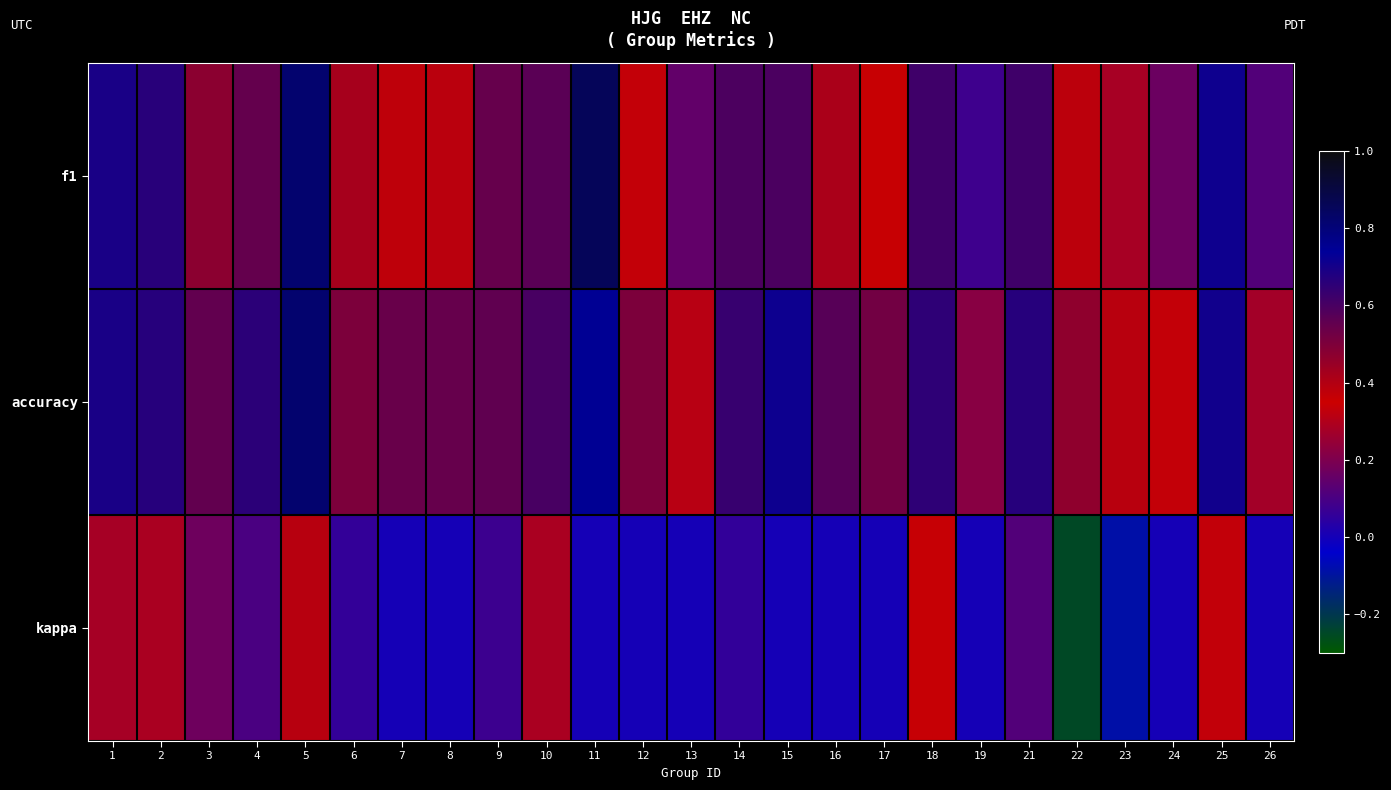

List the series in order of their overall mean, highest first.

accuracy, f1, kappa